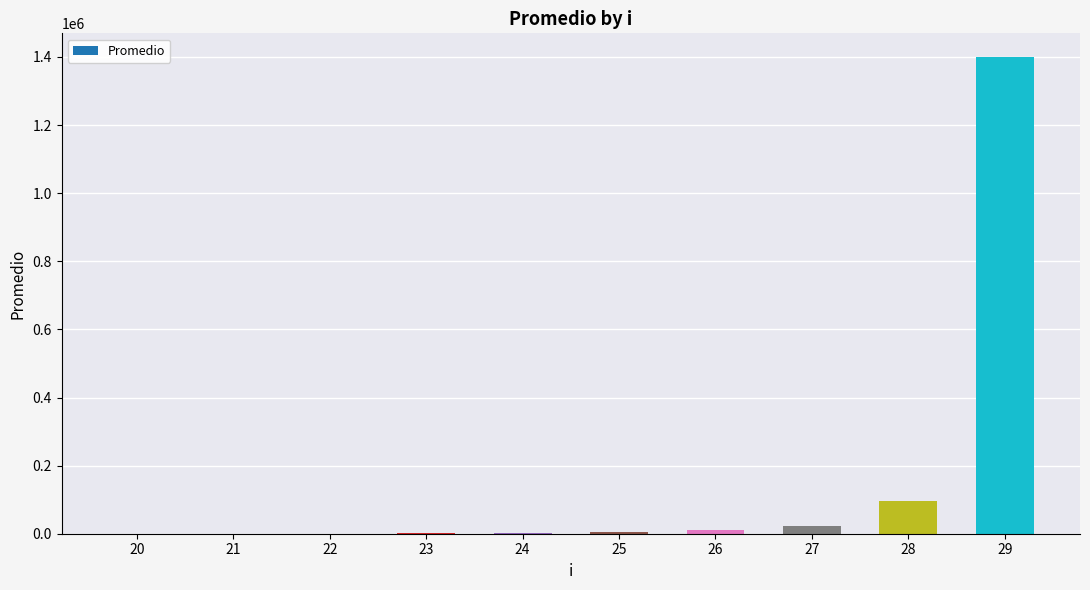

Are the bars horizontal?

No